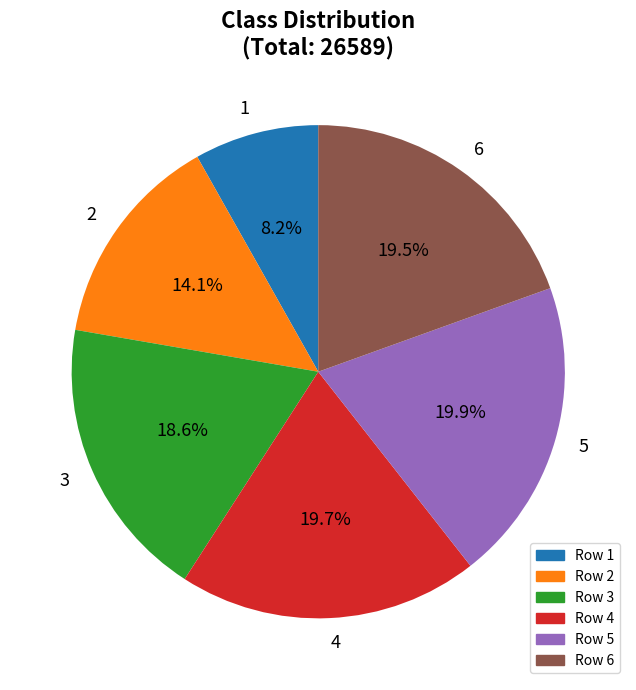

Does 3 account for over 50% of the chart?

No